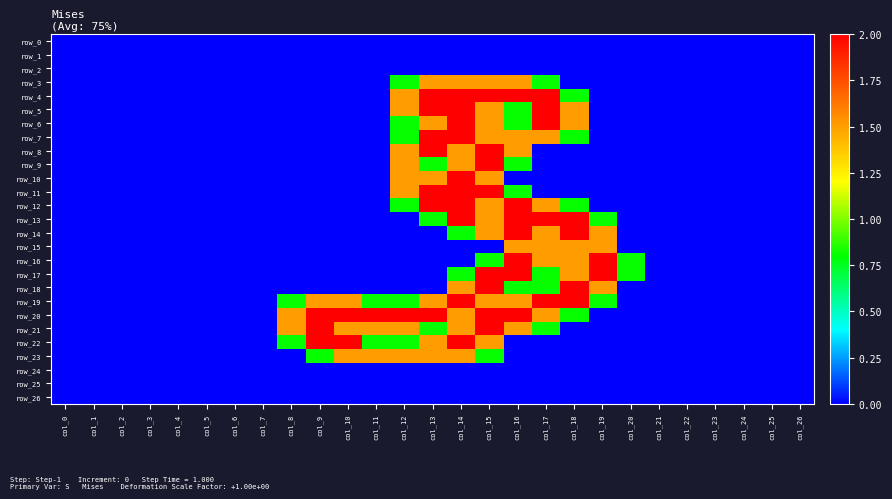

At which category does the chart reach its peak across all series?

col_13